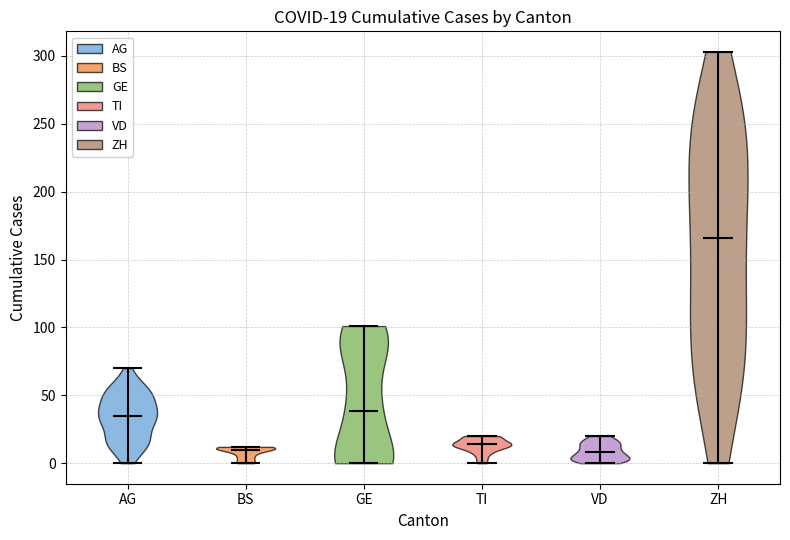

Which violin has the highest median line?

ZH